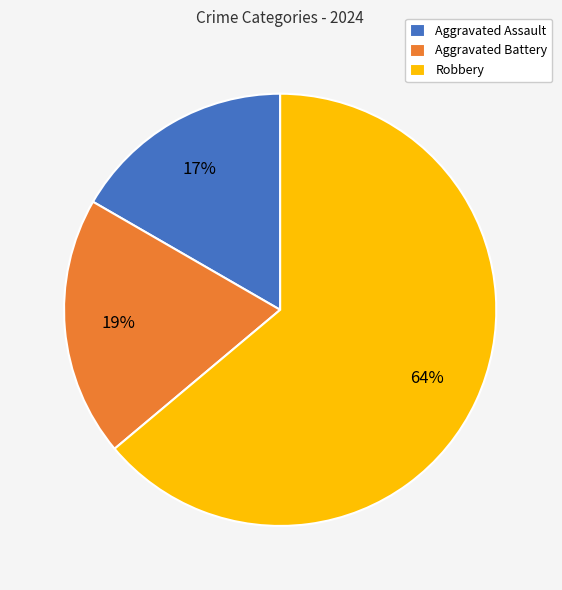

The Robbery slice represents 79% of the pie. True or false?

False